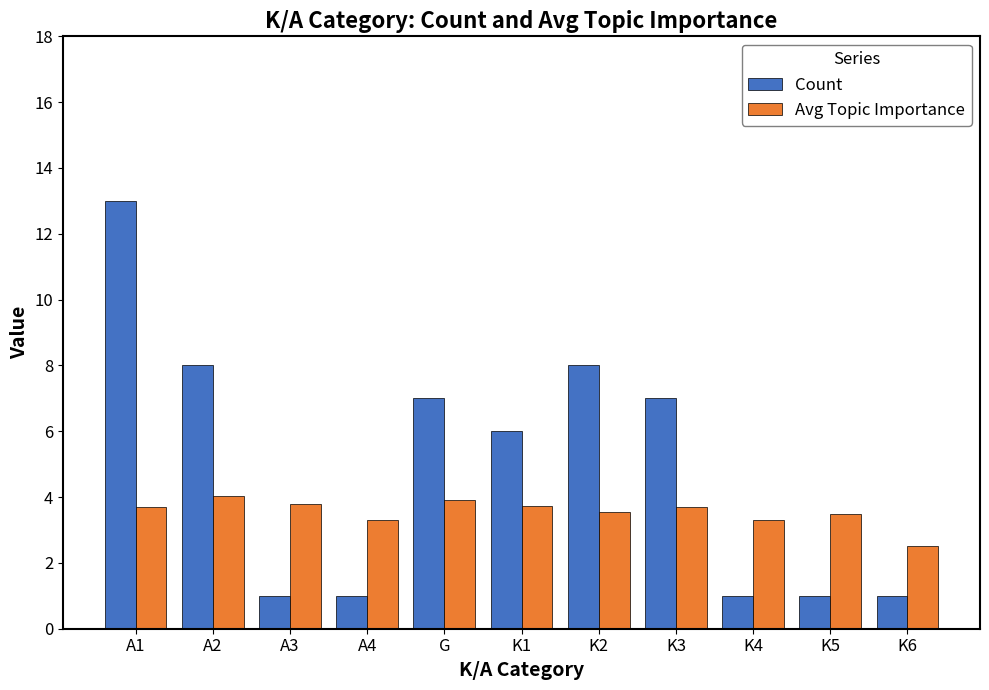

List the series in order of their peak value, highest first.

Count, Avg Topic Importance